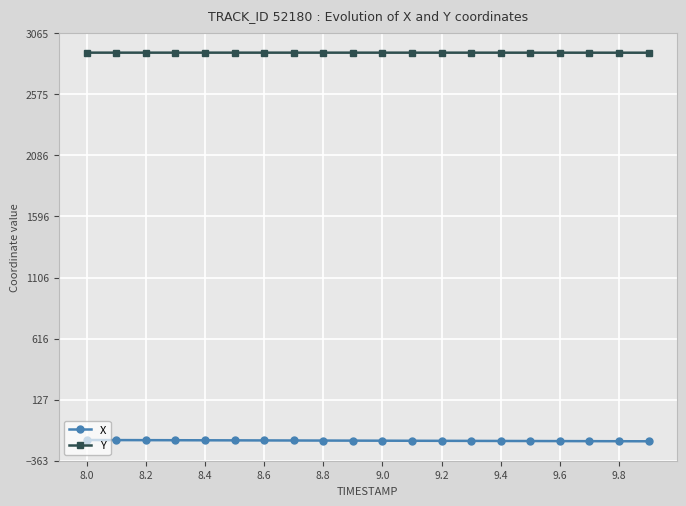

True or false: Y and X intersect in this chart.

False